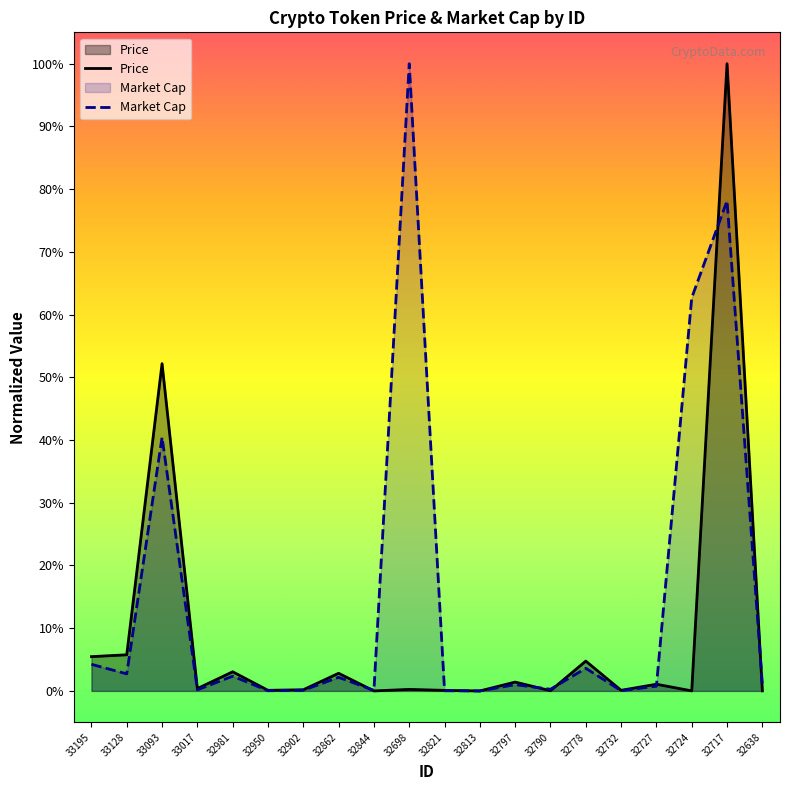

What is the label of the 17th point from the right?

33017